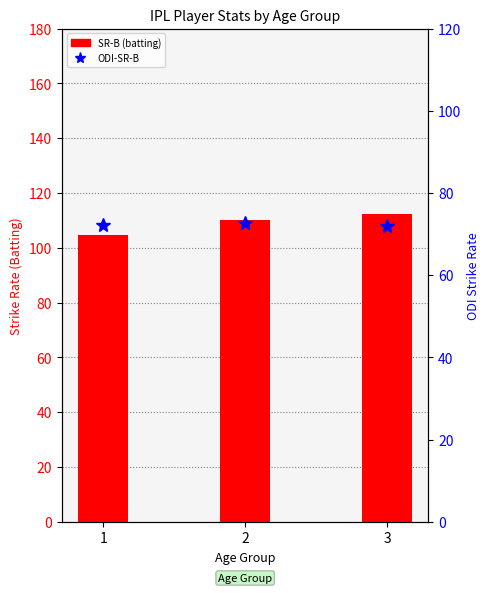

Which series changed the most between 1 and 2?

SR-B